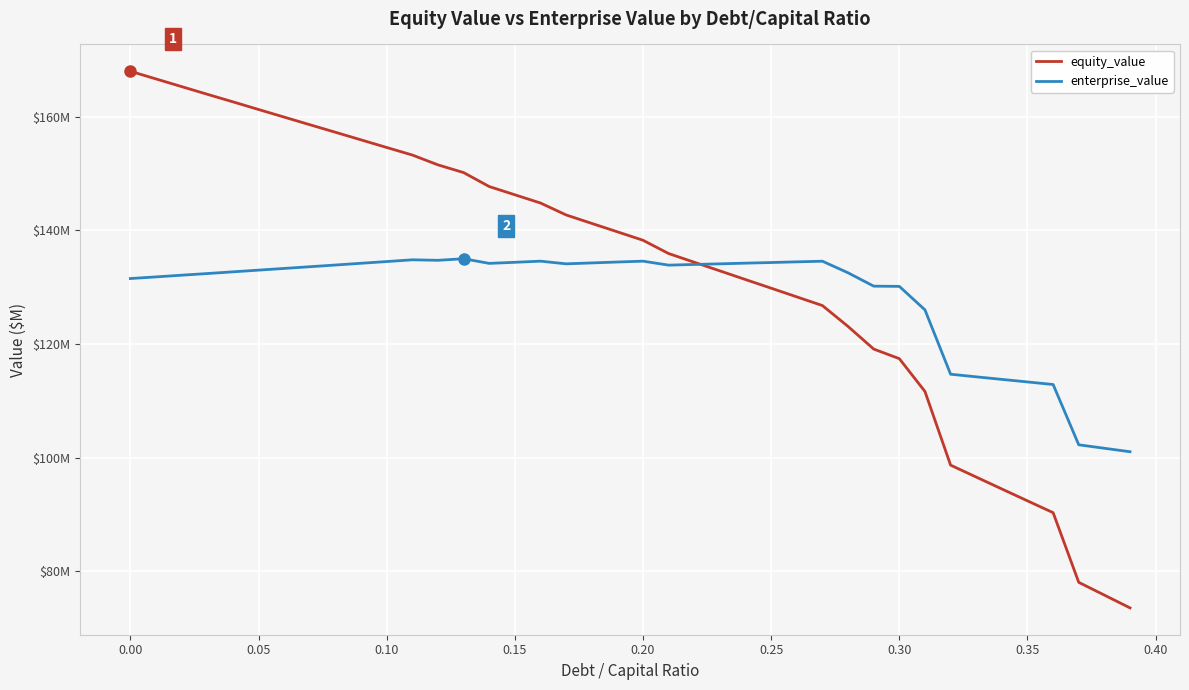

Does the chart have visible grid lines?

Yes